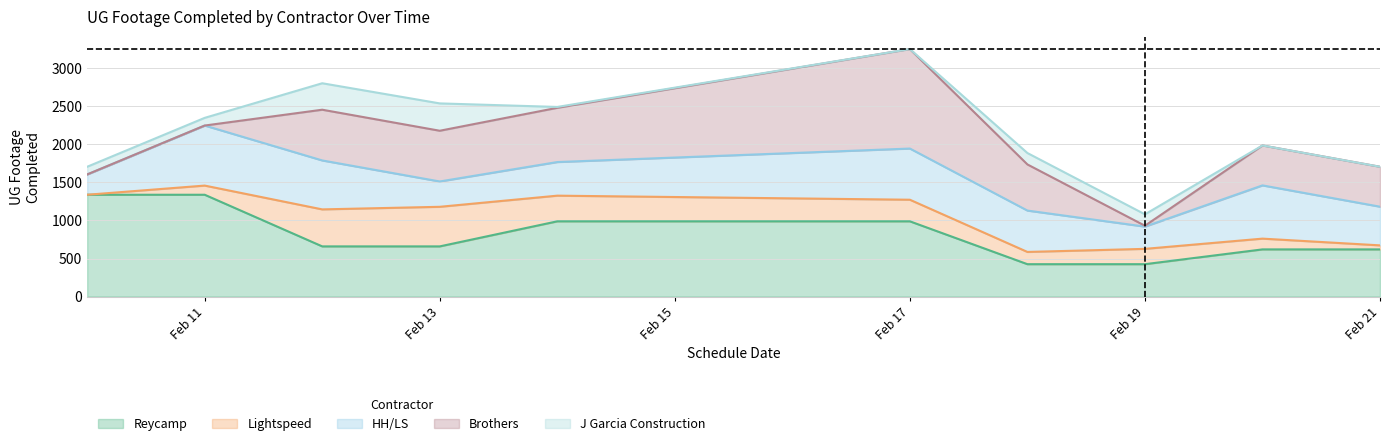

At which label does J Garcia Construction reach its peak?

2025-02-12